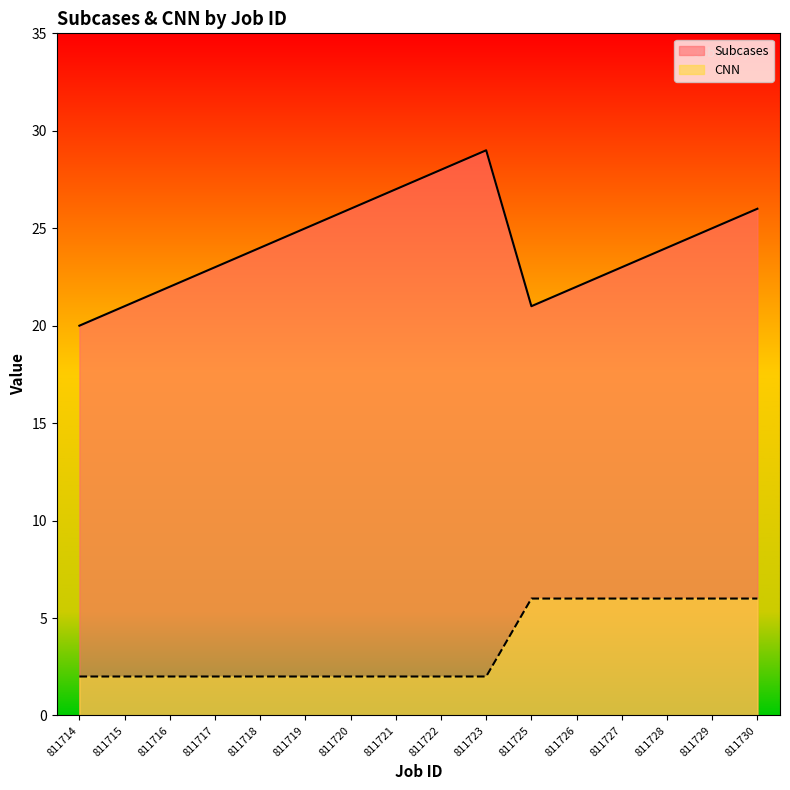

At 811728, list the series in order from largest to smallest.

Subcases, CNN